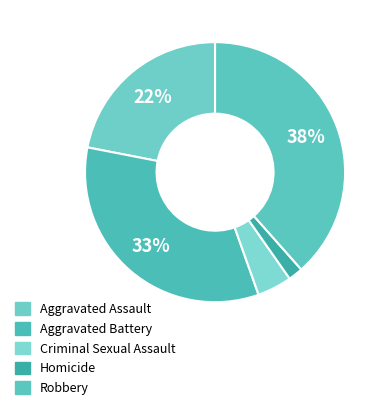

How many slices are in this pie chart?

5